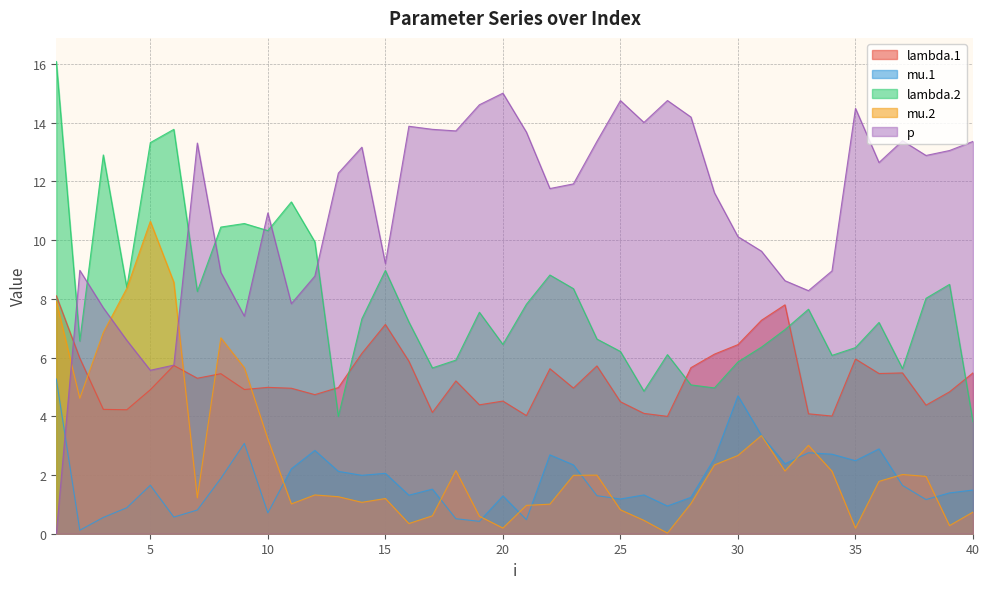

At which category does lambda.1 reach its first local valley?

4